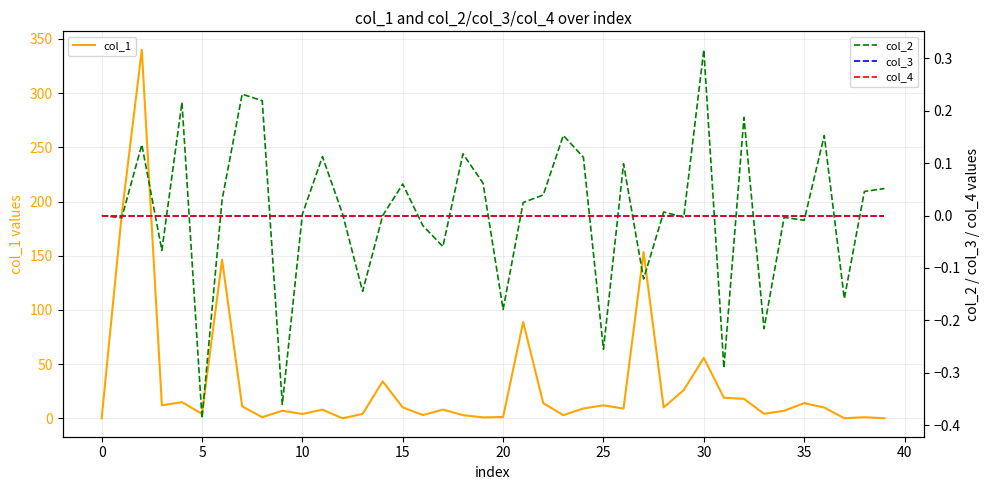

What is the maximum value for col_1?

340.0